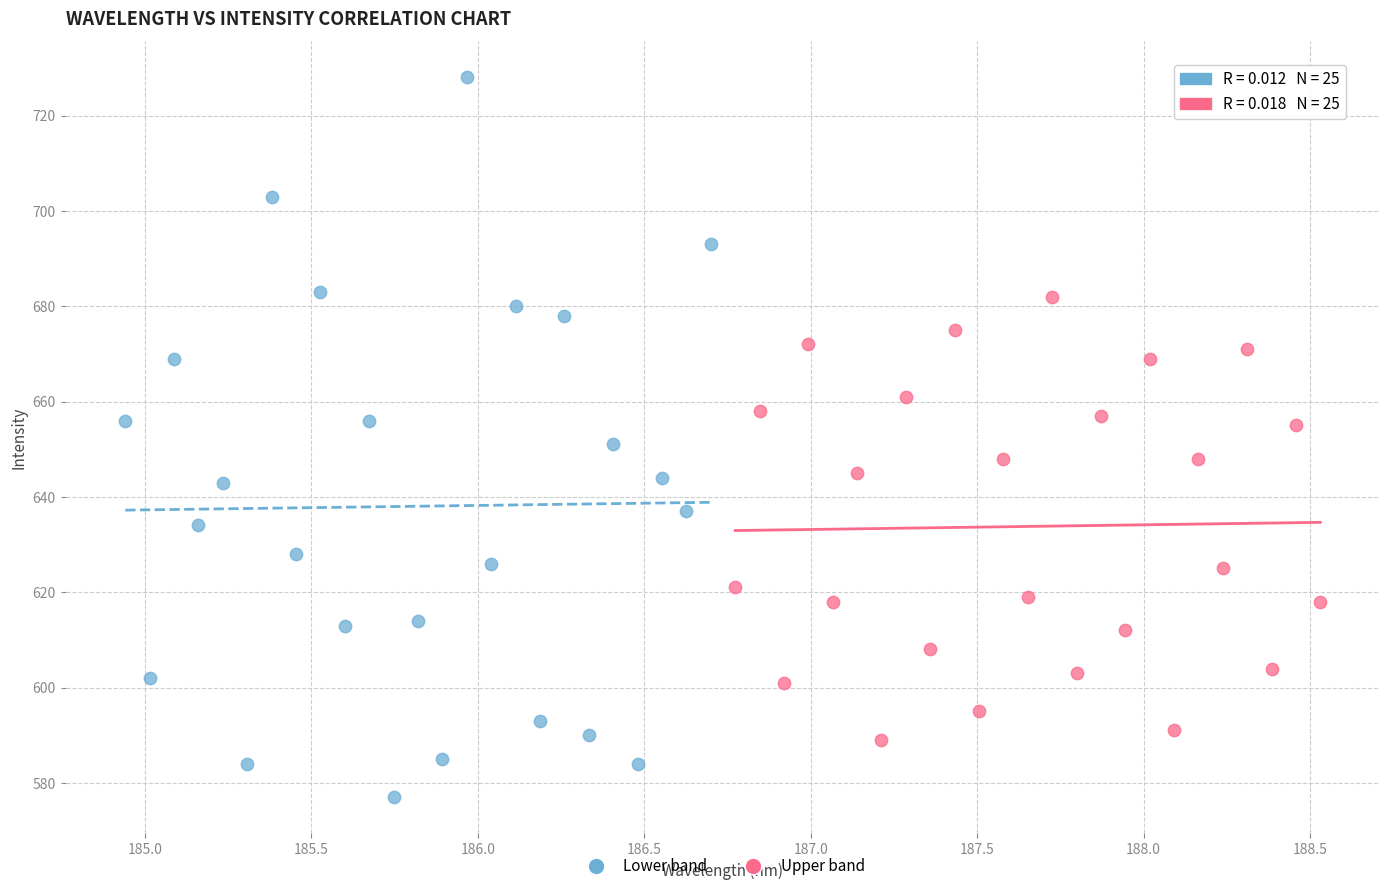

Which series reaches the maximum Y coordinate?

Lower band